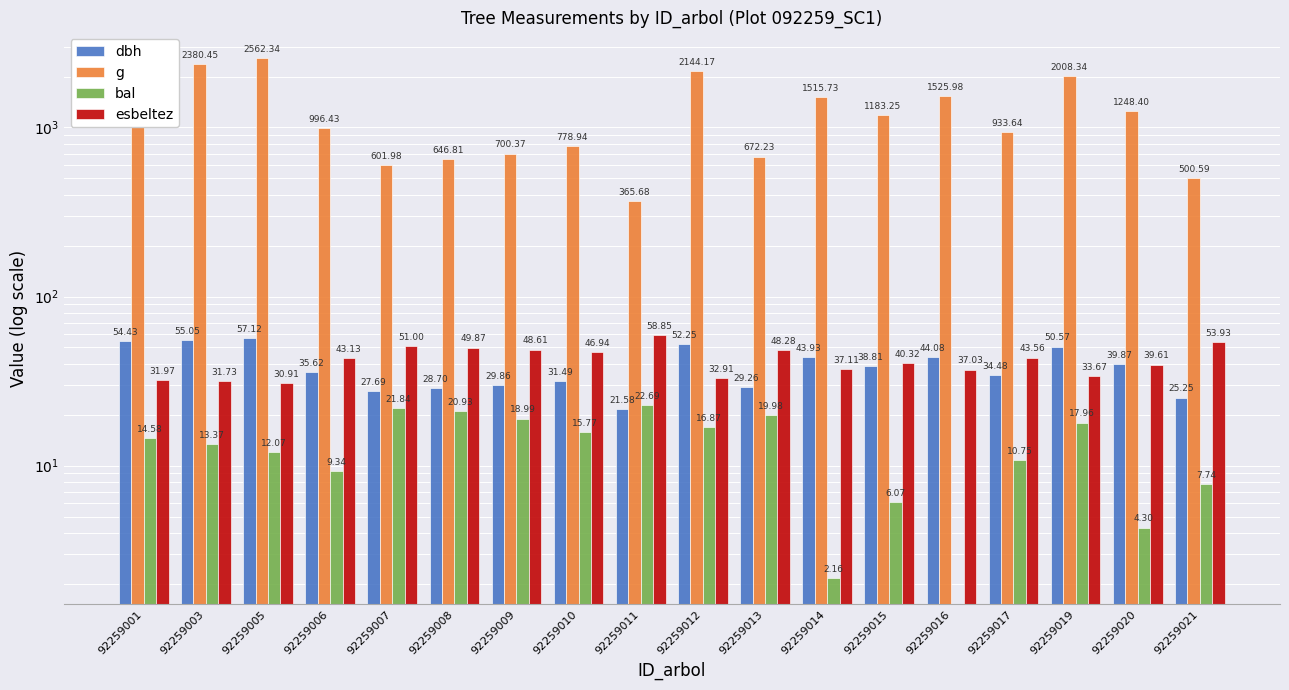

What are all the series names shown in the legend?

dbh, g, bal, esbeltez